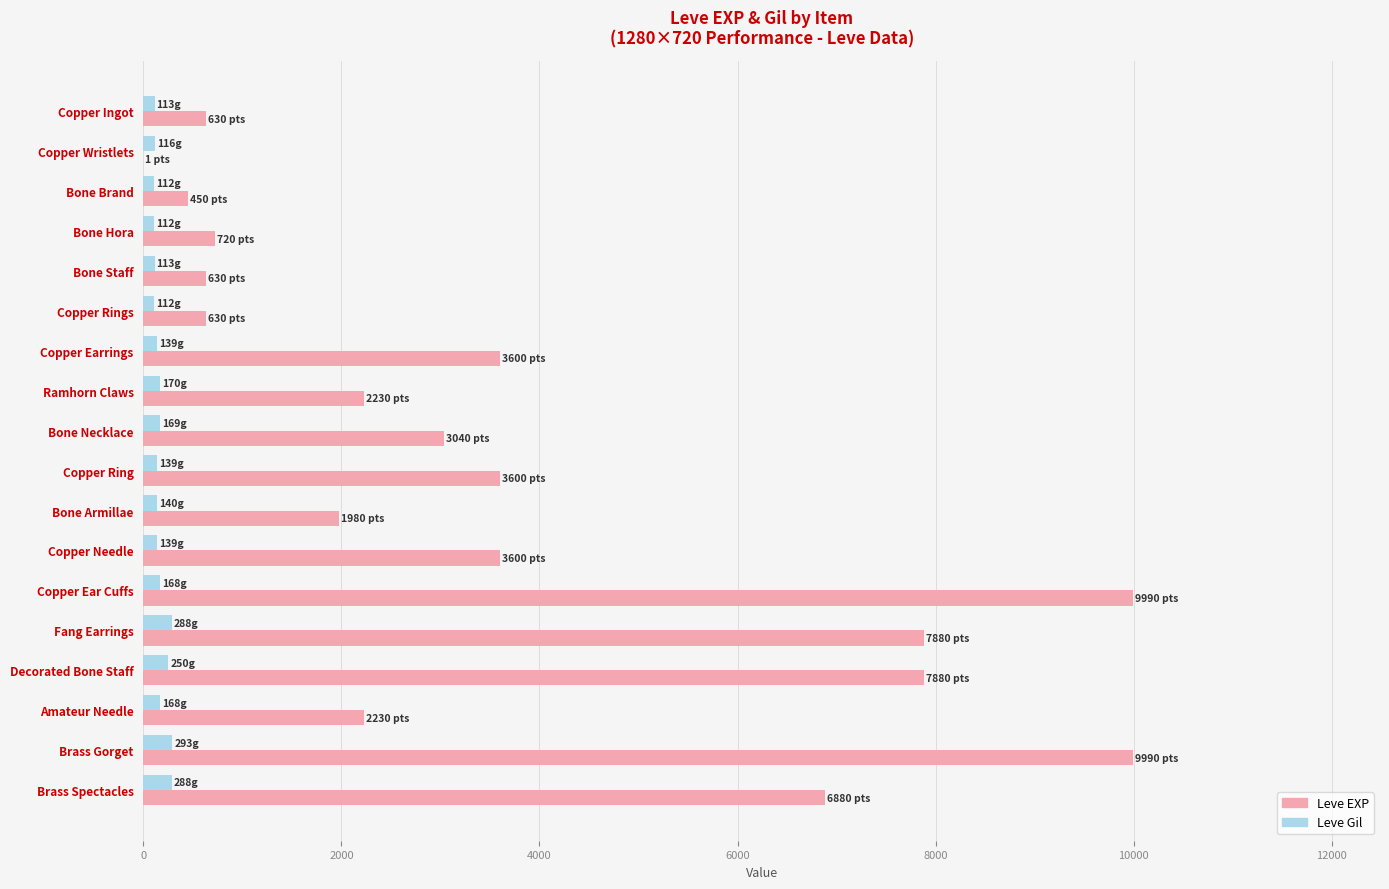

What are all the series names shown in the legend?

Leve EXP, Leve Gil